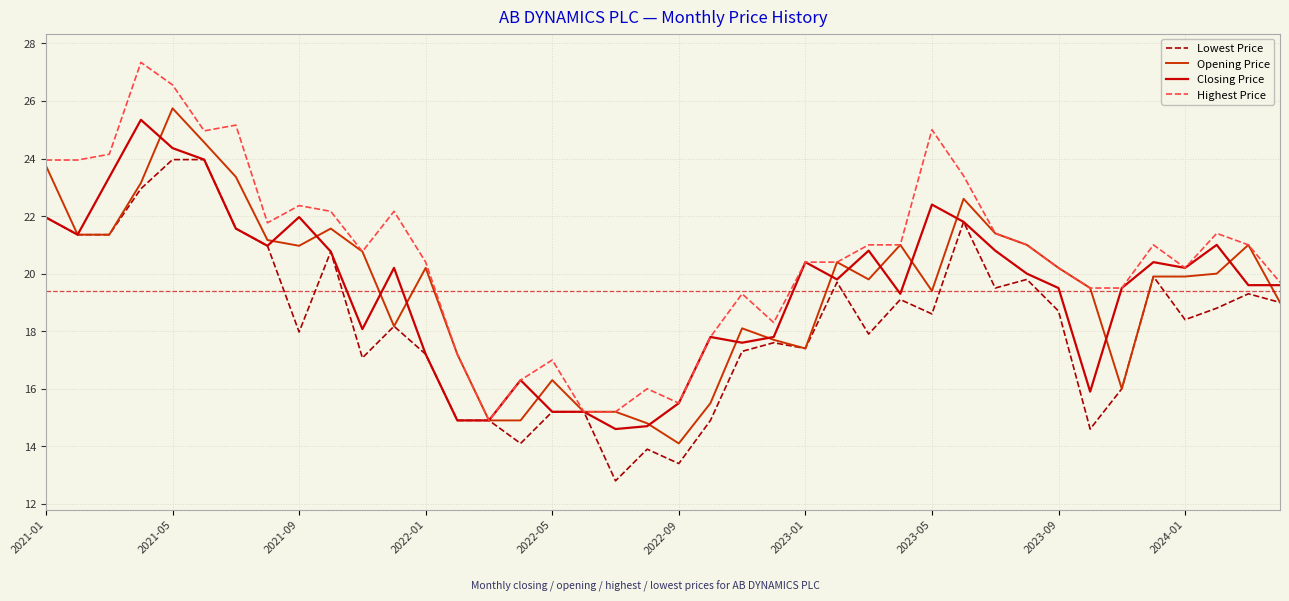

Which series has the largest range (max minus min)?

Highest Price